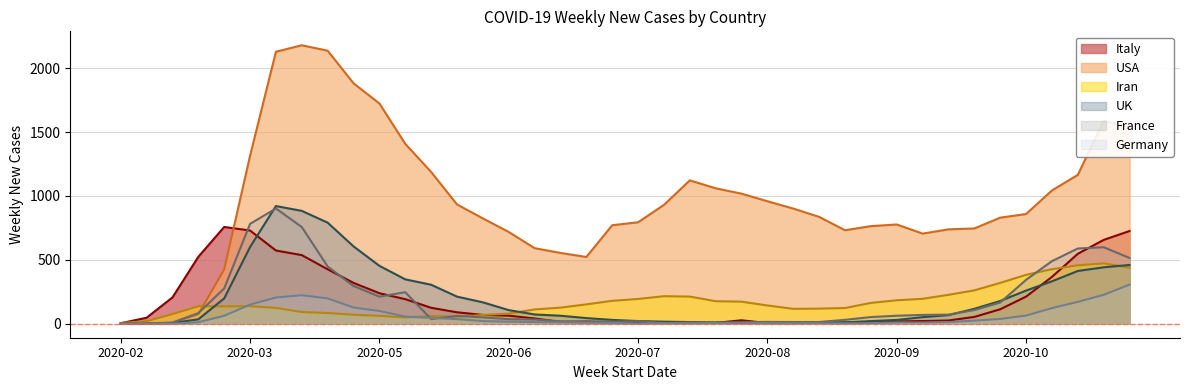

In UK, how many points are higher than both neighbors (excluding endpoints)?

3